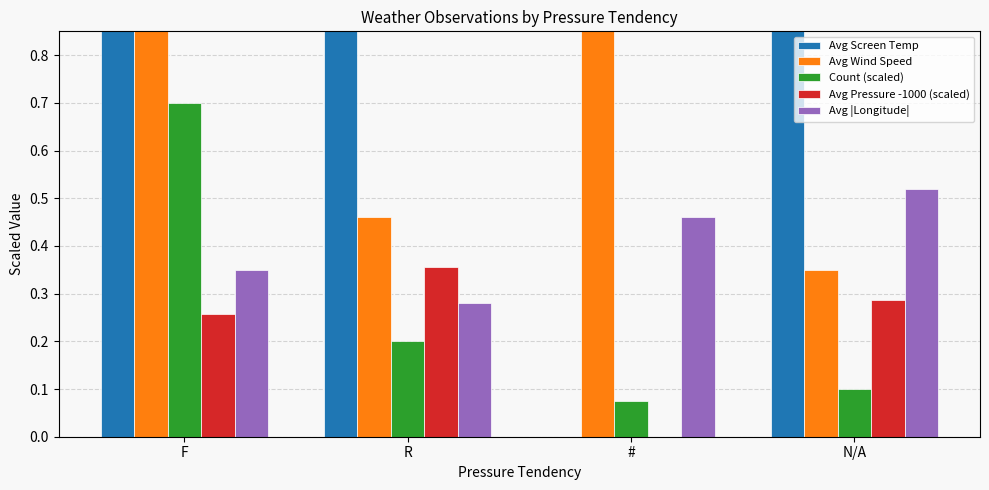

What is the difference between the second highest and second lowest values in the Count (scaled) series?

0.1